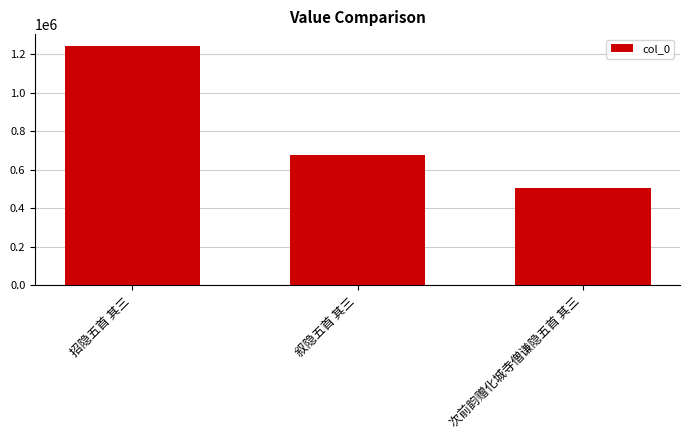

What is the label of the 3rd bar from the left?

次前韵赠化城寺僧谦隐五首 其三